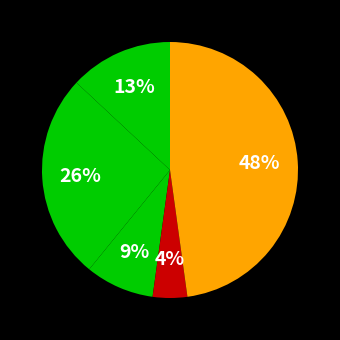

How many slices are in this pie chart?

5